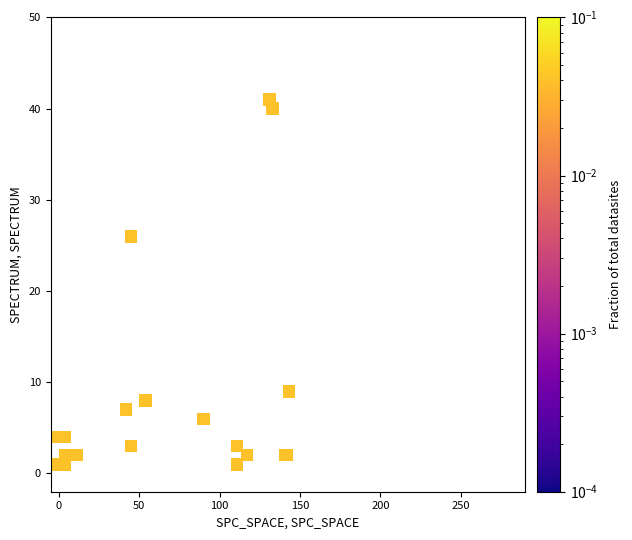

What Y value in the scatter plot is closest to 21?

26